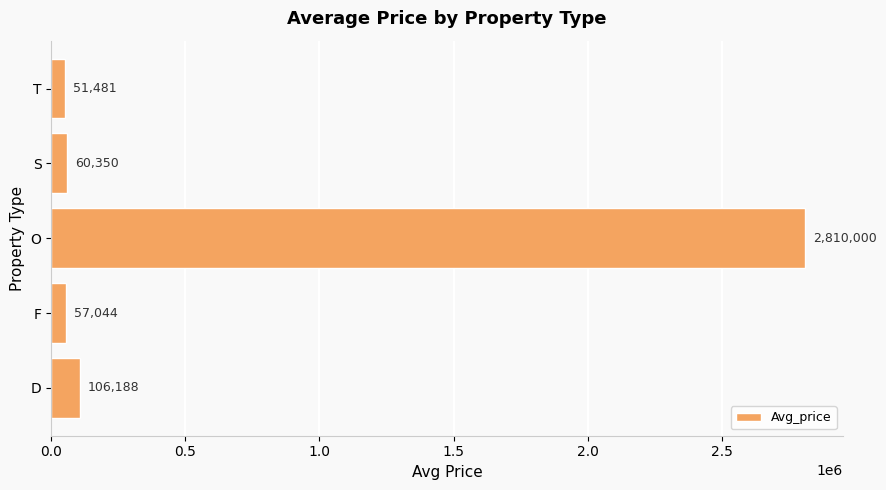

List the labels in order of value, largest first.

O, D, S, F, T